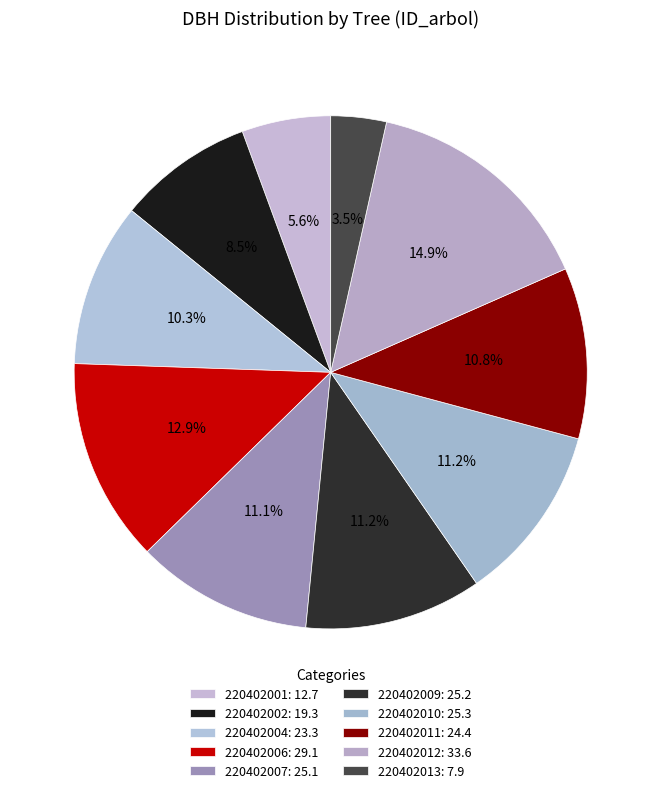

How many segments does this pie chart have?

10